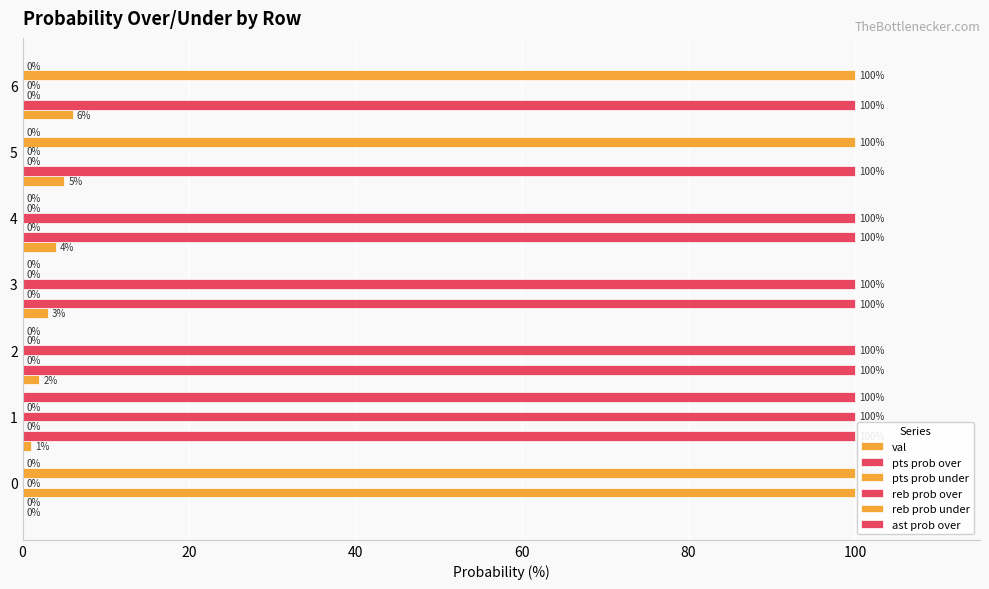

How many positive values does the ast prob over series have?

1